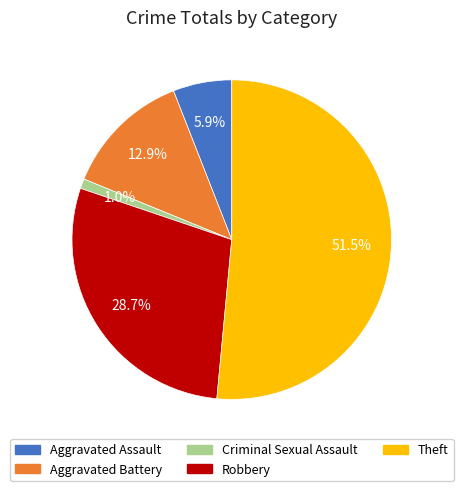

Is Theft the majority of the pie?

Yes